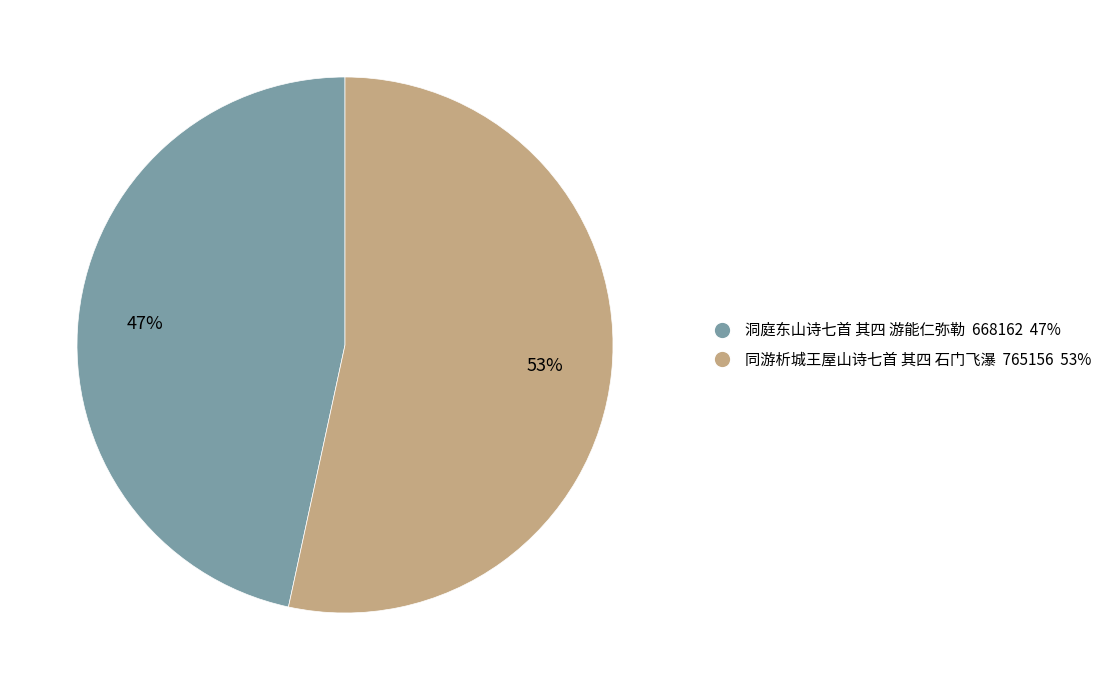

What is the majority slice?

同游析城王屋山诗七首 其四 石门飞瀑